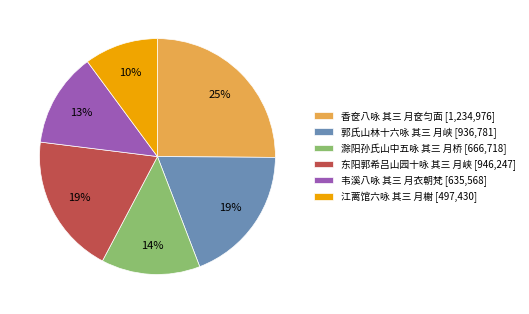

To the nearest percent, what portion does 滁阳孙氏山中五咏 其三 月桥 represent?

14%